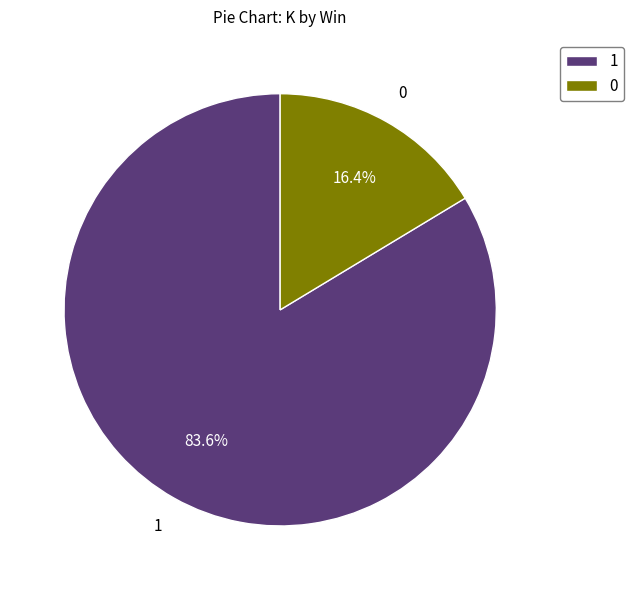

To the nearest percent, what is the difference between the largest and smallest slice percentages?

67%